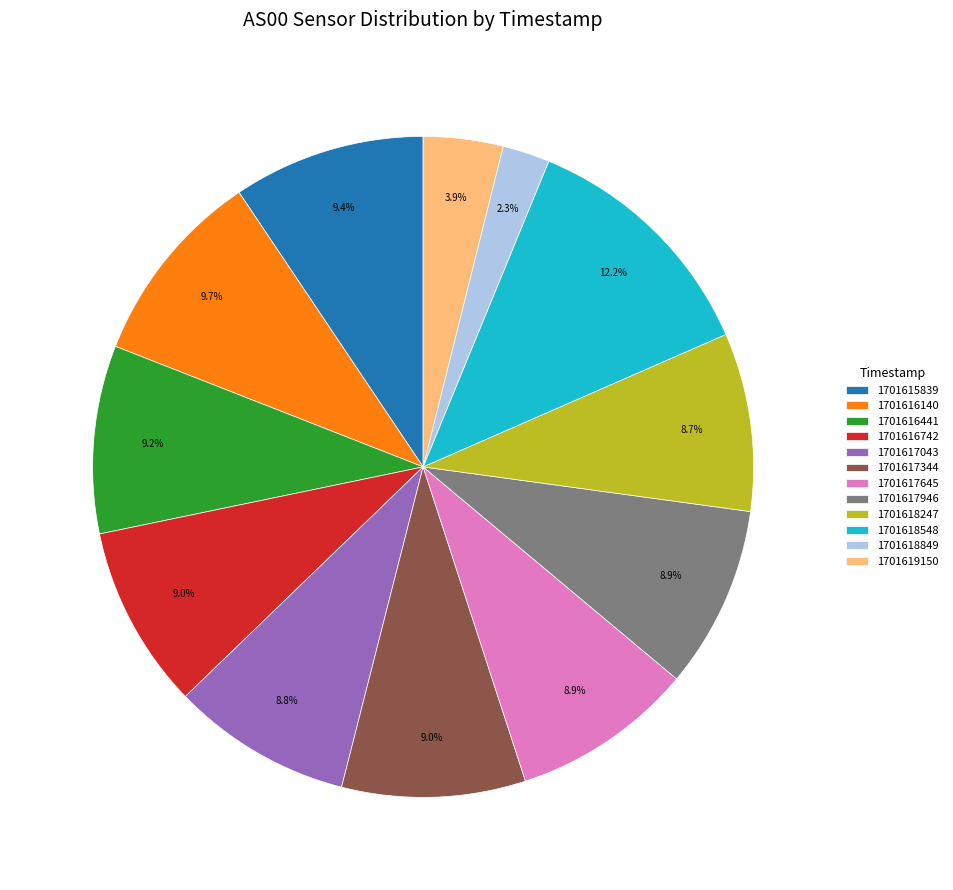

Which category has the smallest portion of the pie?

1701618849